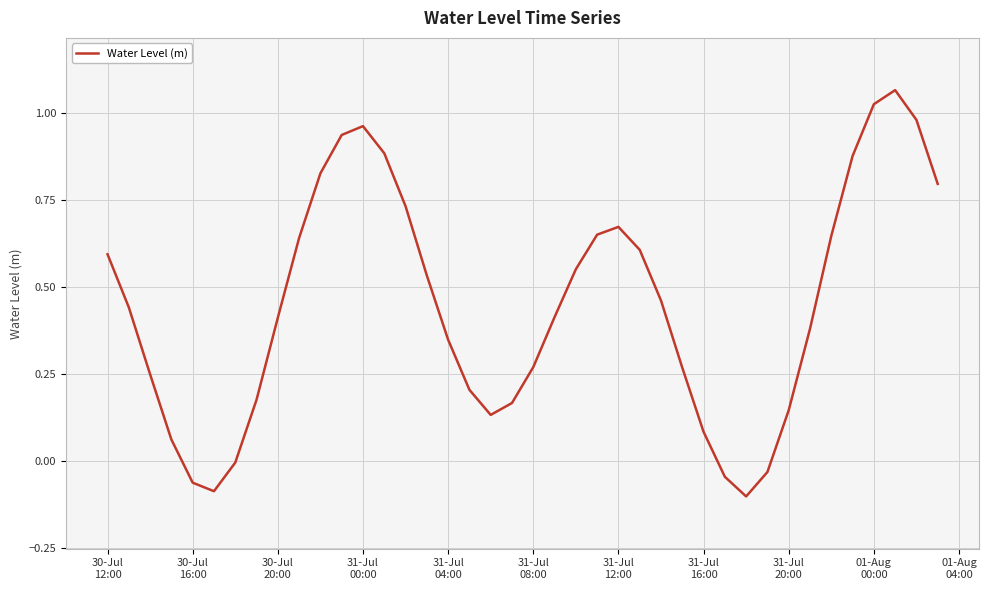

What is the difference between the maximum and minimum values?

1.2